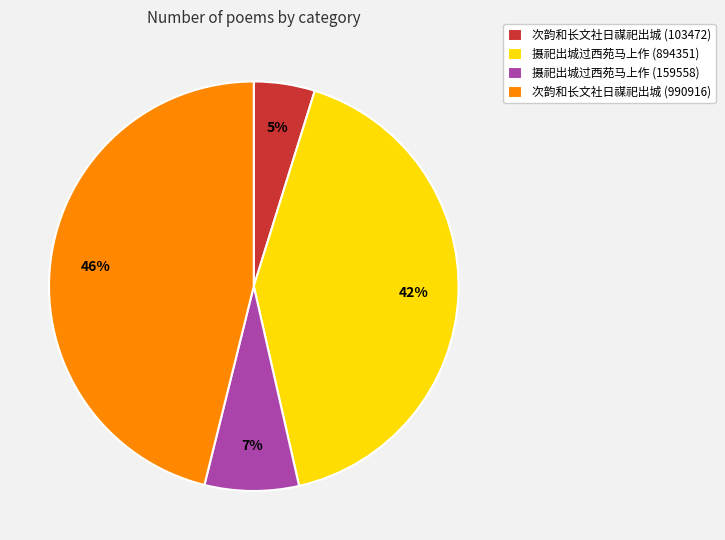

To the nearest percent, what is the combined percentage of 次韵和长文社日禖祀出城 (103472) and 次韵和长文社日禖祀出城 (990916)?

51%